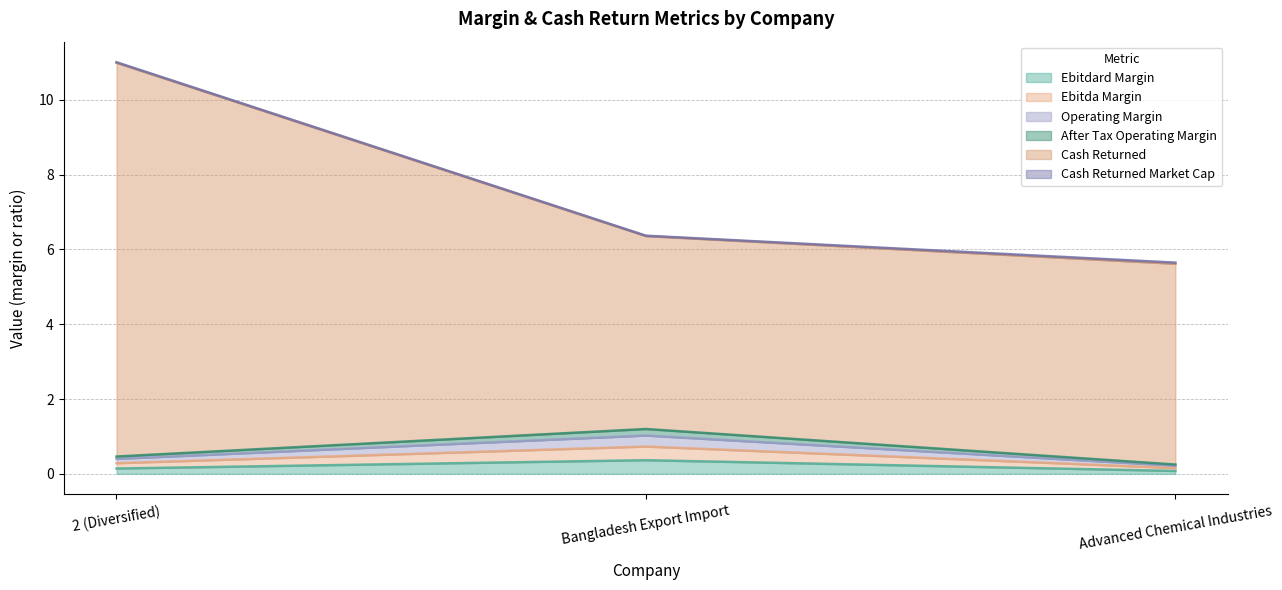

How many lines are shown in the chart?

6